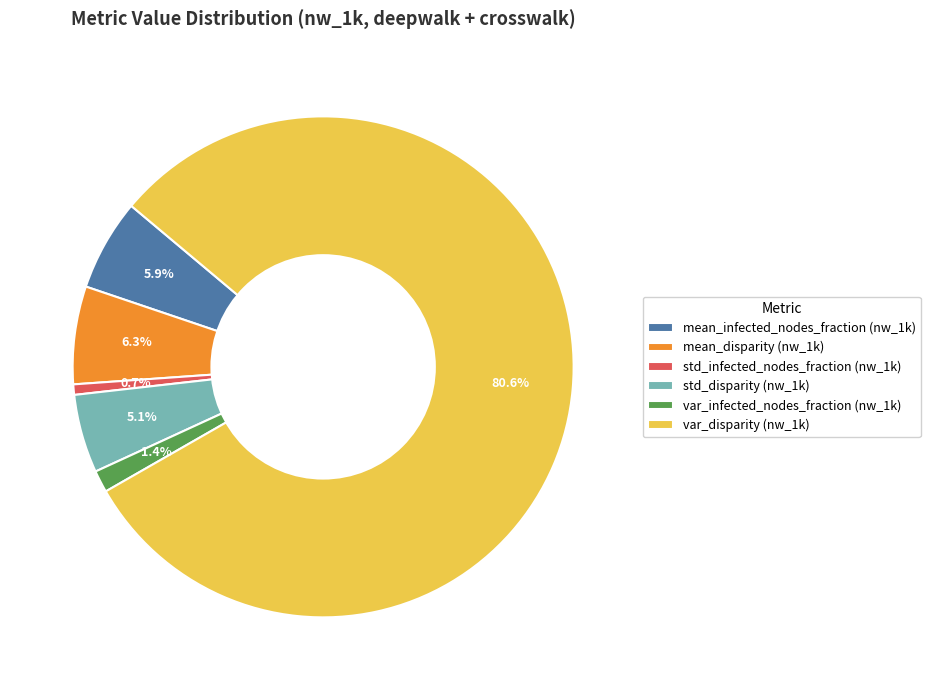

The var_disparity (nw_1k) slice represents 66% of the pie. True or false?

False